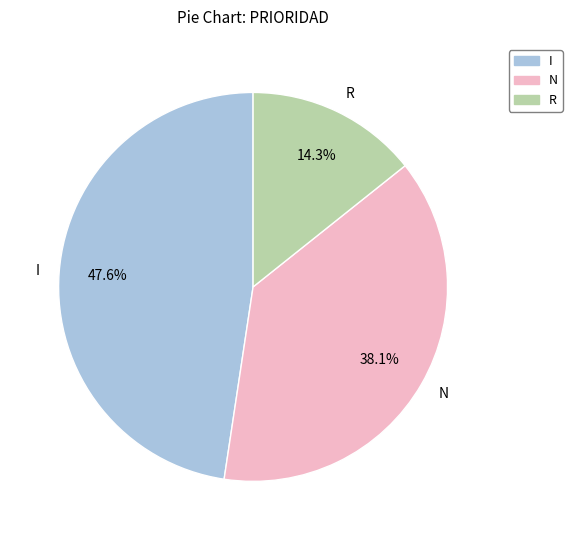

Combined, what portion of the pie is N and I?

85.7%